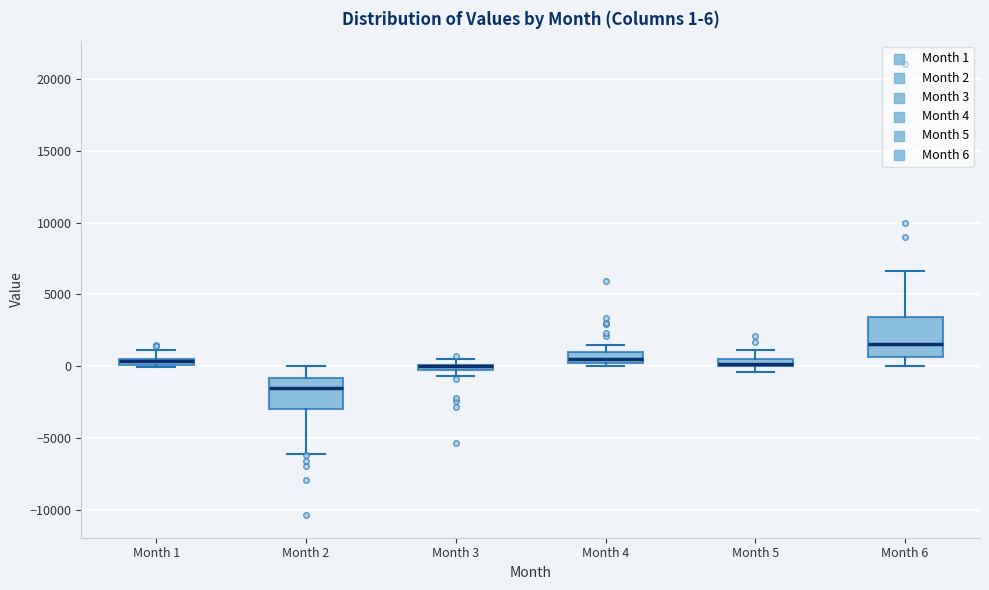

Comparing the boxes themselves (not the whiskers), which one is the tallest?

Month 6